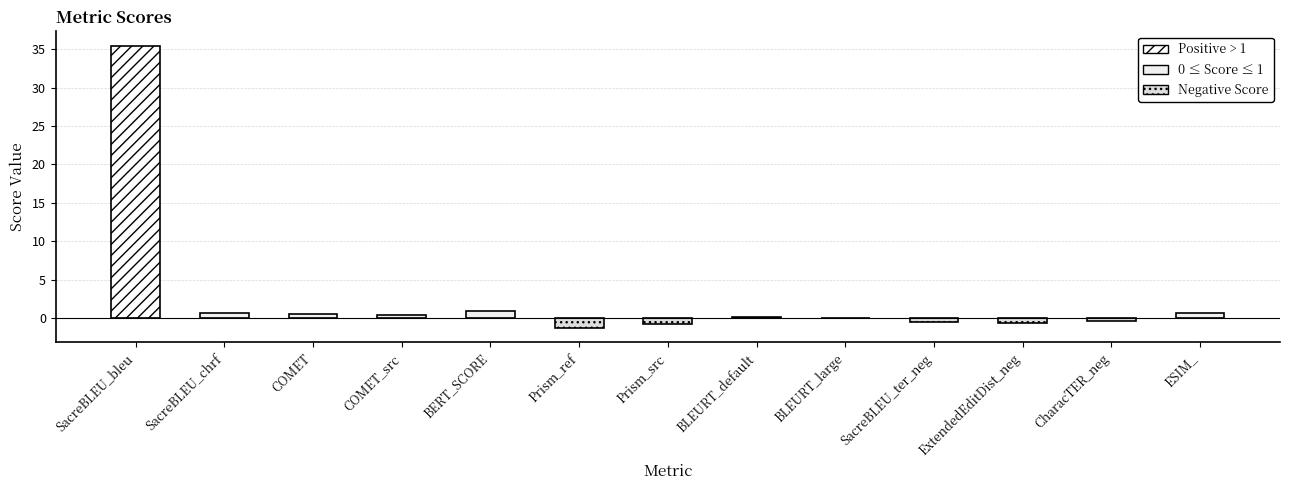

How many data points does each series have?

13